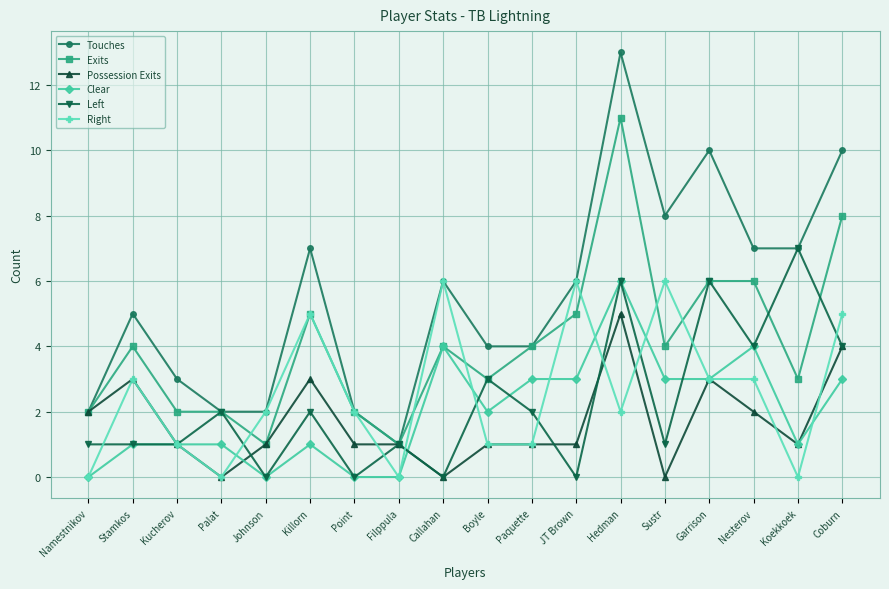

Is it true that Possession Exits equals -3 at Callahan?

False